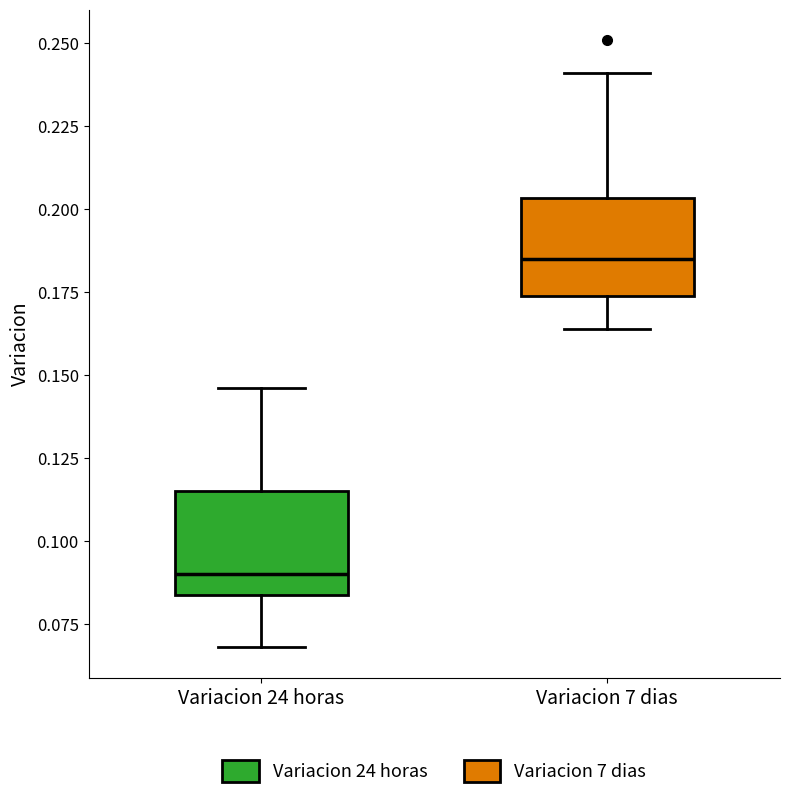

Reading left to right, transcribe this box plot: for each box, give where its median line is, the range the box spans, and where its two whiskers end, as read against the y-axis. The values are not printed on the chart, so give them approximately, as read against the axis.

Variacion 24 horas: median 0.090, box 0.085 to 0.115, whiskers 0.070 to 0.145
Variacion 7 dias: median 0.185, box 0.175 to 0.205, whiskers 0.165 to 0.240